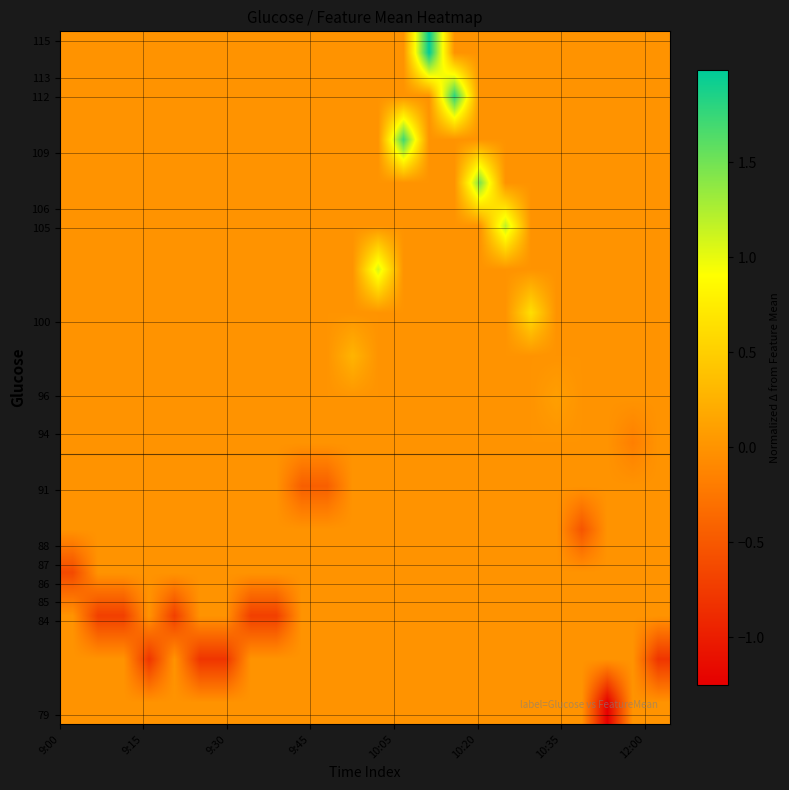

Count the number of categories in the chart.

24